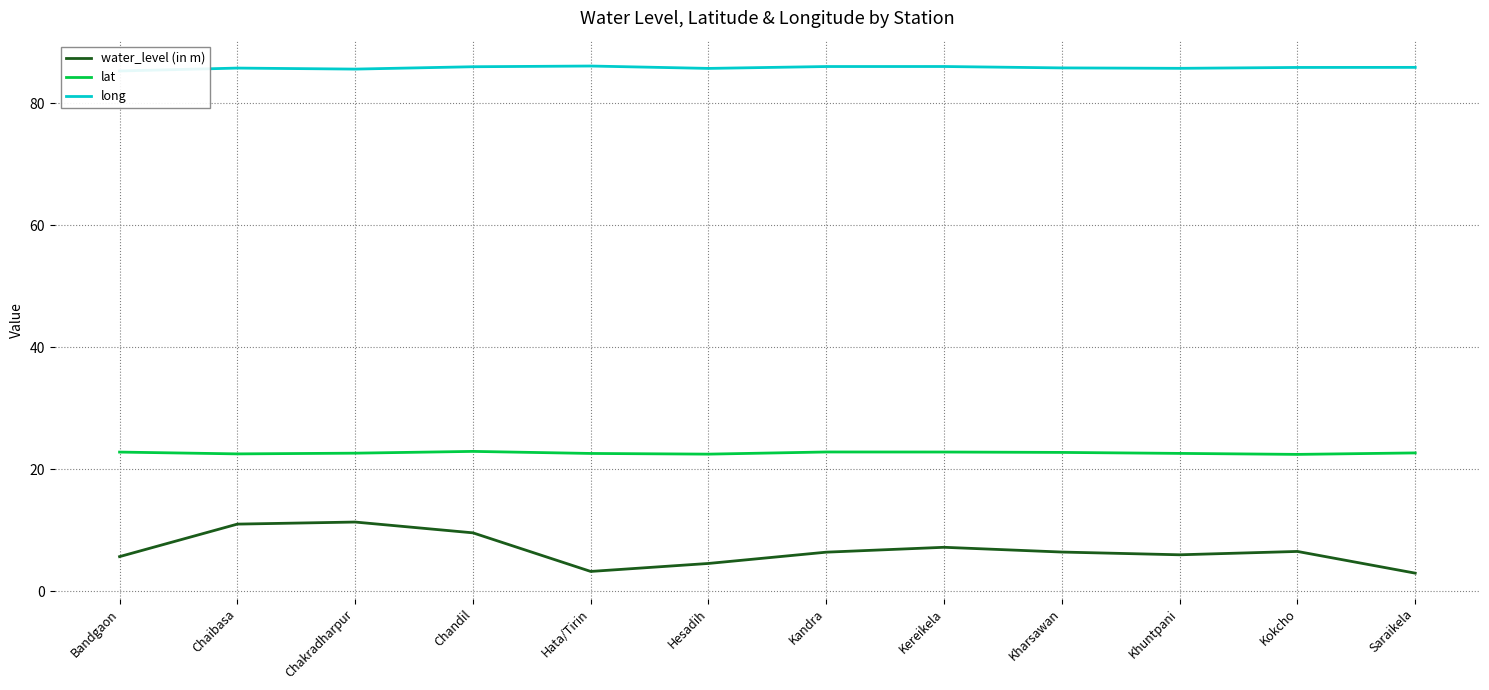

Rank the series at Saraikela from lowest to highest value.

water_level (in m), lat, long